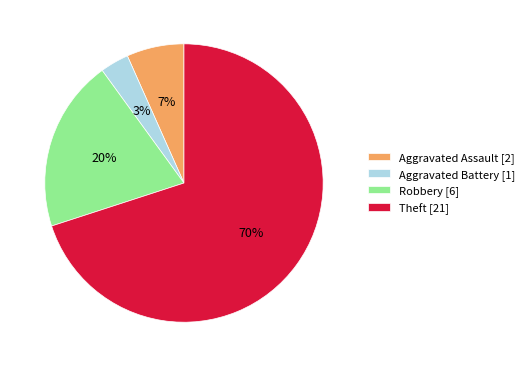

True or false: Theft accounts for 59% of the total.

False